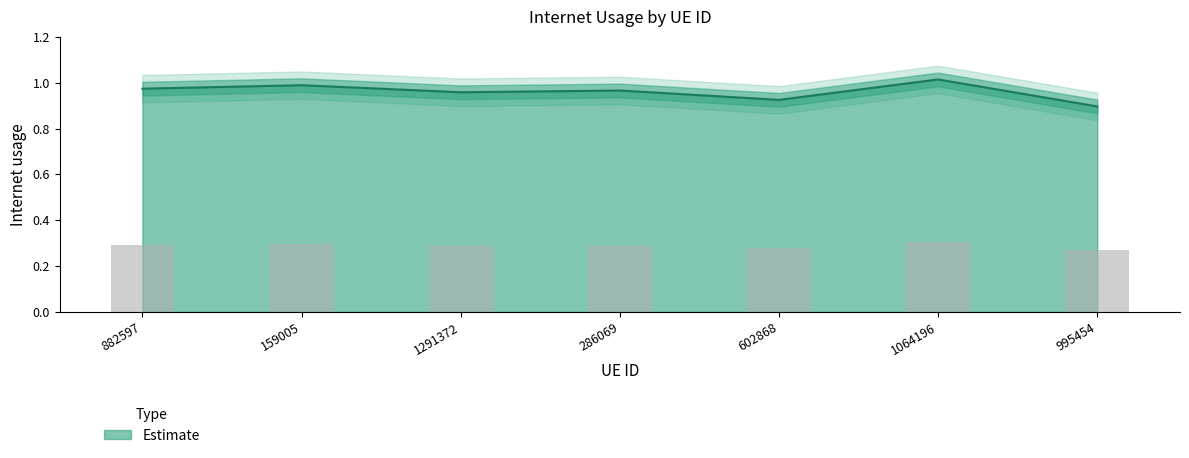

What is the average value?

1.0